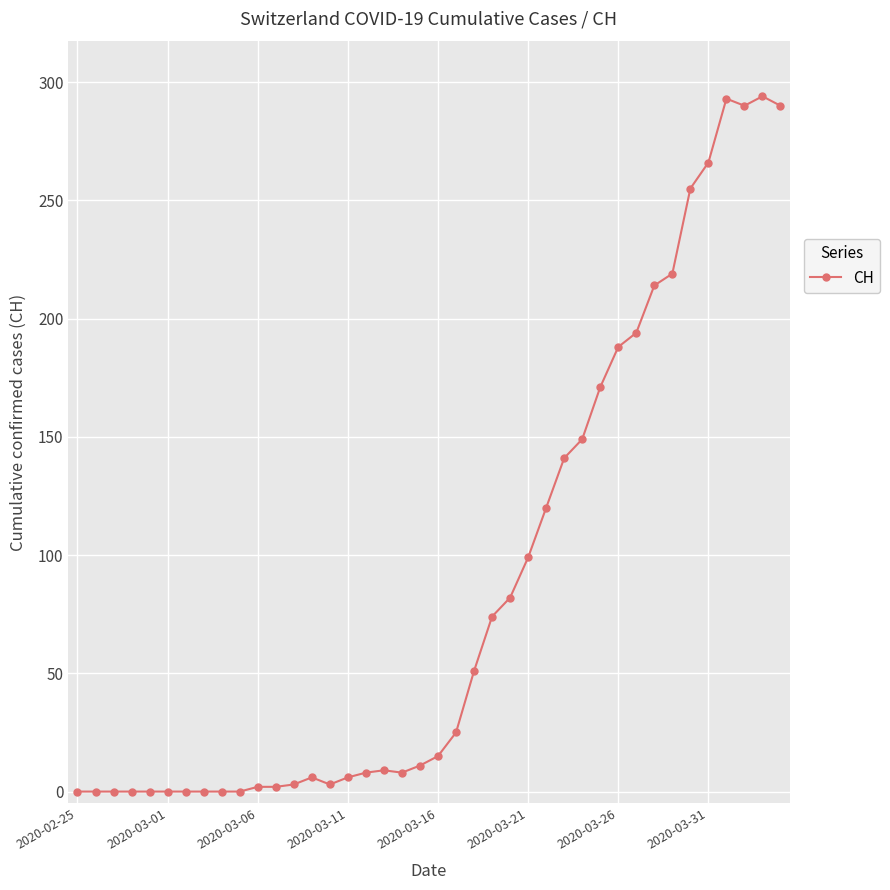

True or false: the data has more than 0 interior local peaks.

True